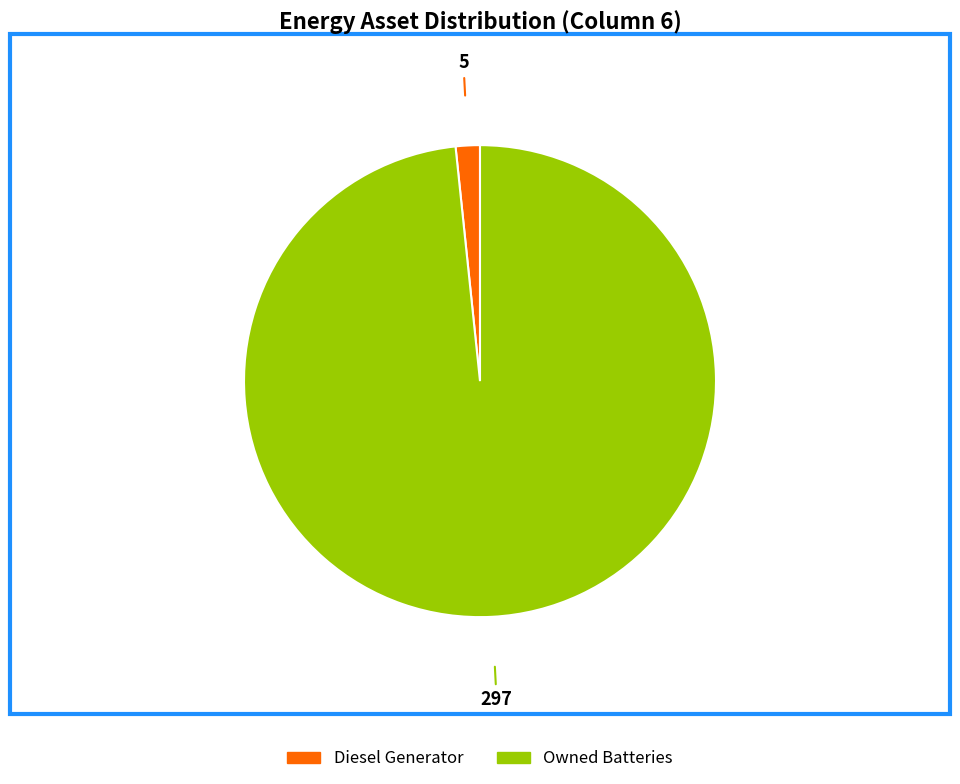

Does any single category account for the majority?

Yes